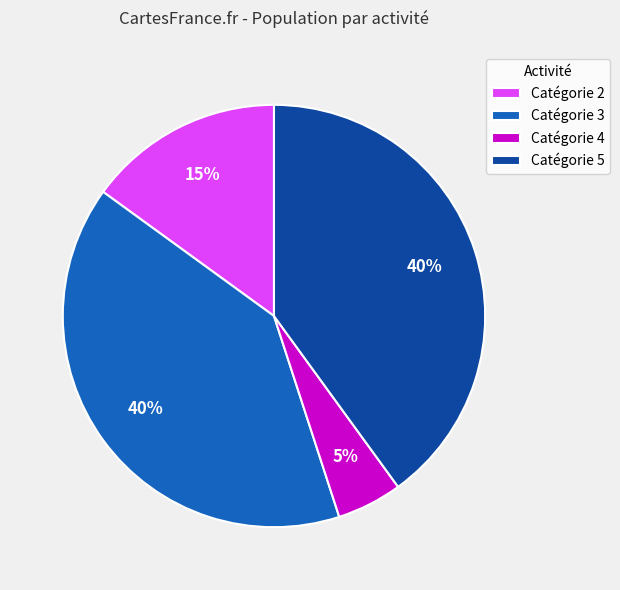

How many segments does this pie chart have?

4